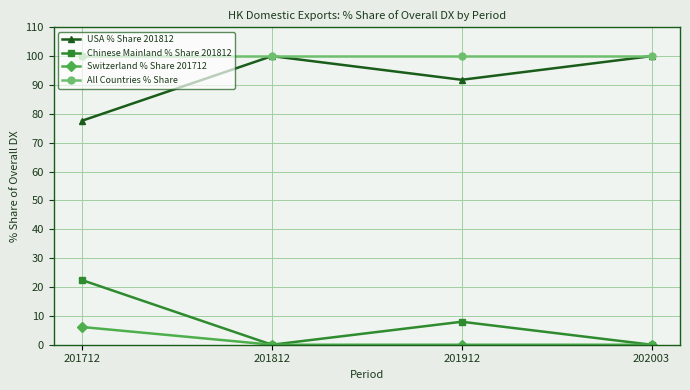

Does the chart have visible grid lines?

Yes